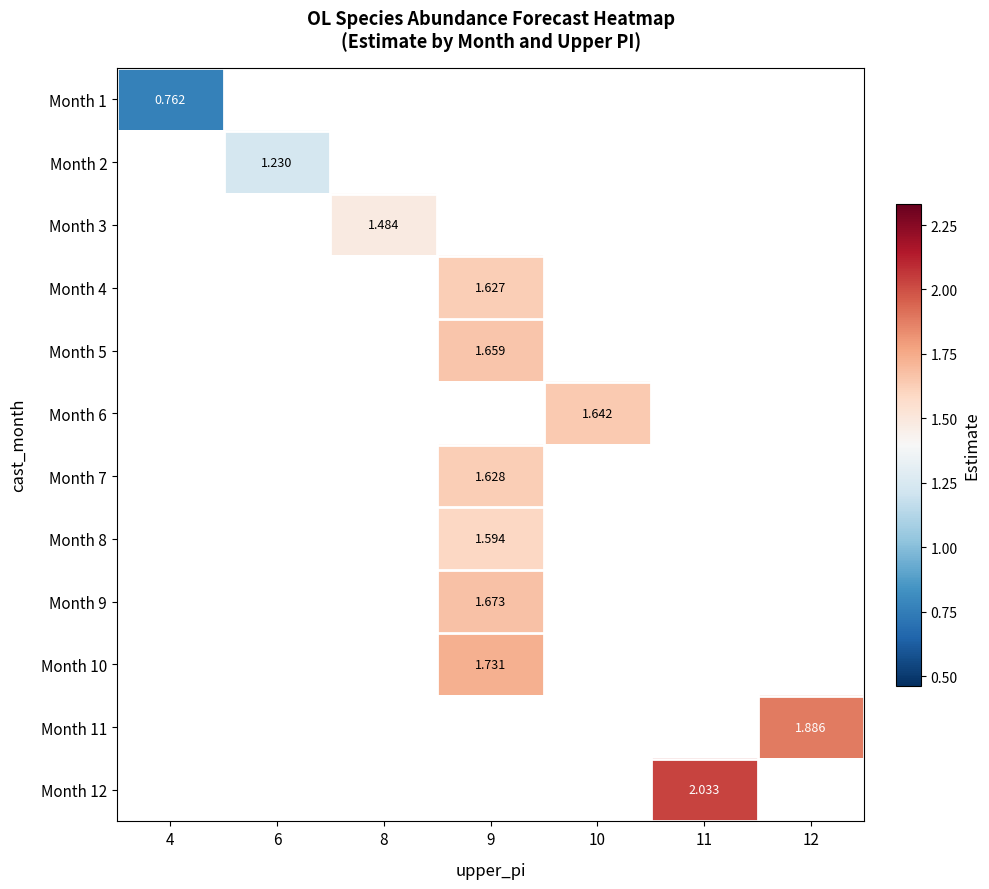

List the series in order of their overall mean, lowest first.

Month 1, Month 2, Month 3, Month 4, Month 5, Month 6, Month 7, Month 8, Month 9, Month 10, Month 11, Month 12